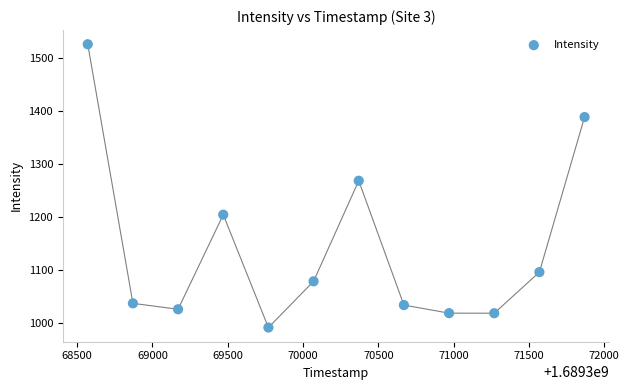

What is the range of X values (max minus min)?

3300.0